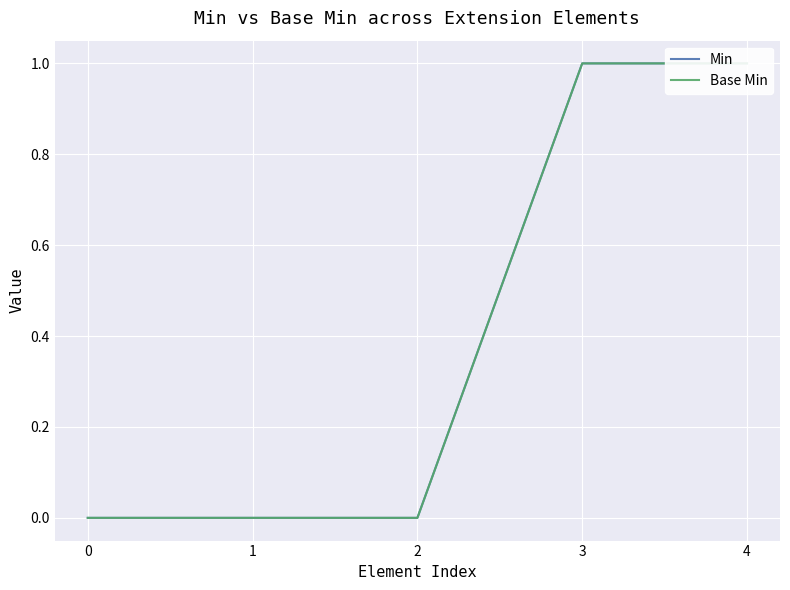

Between 4 and 0, which is larger?

4